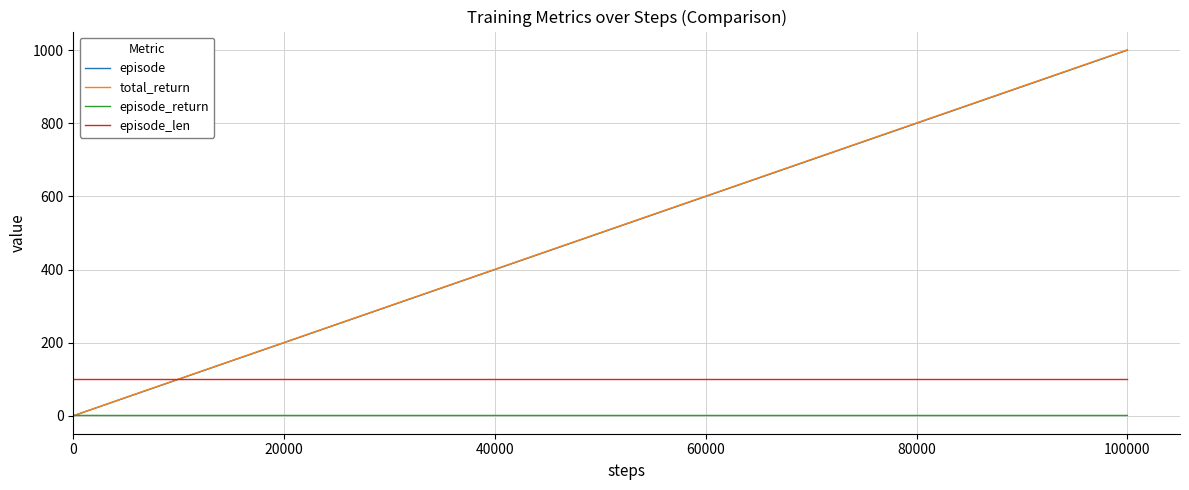

What is the maximum value for episode?

1000.0